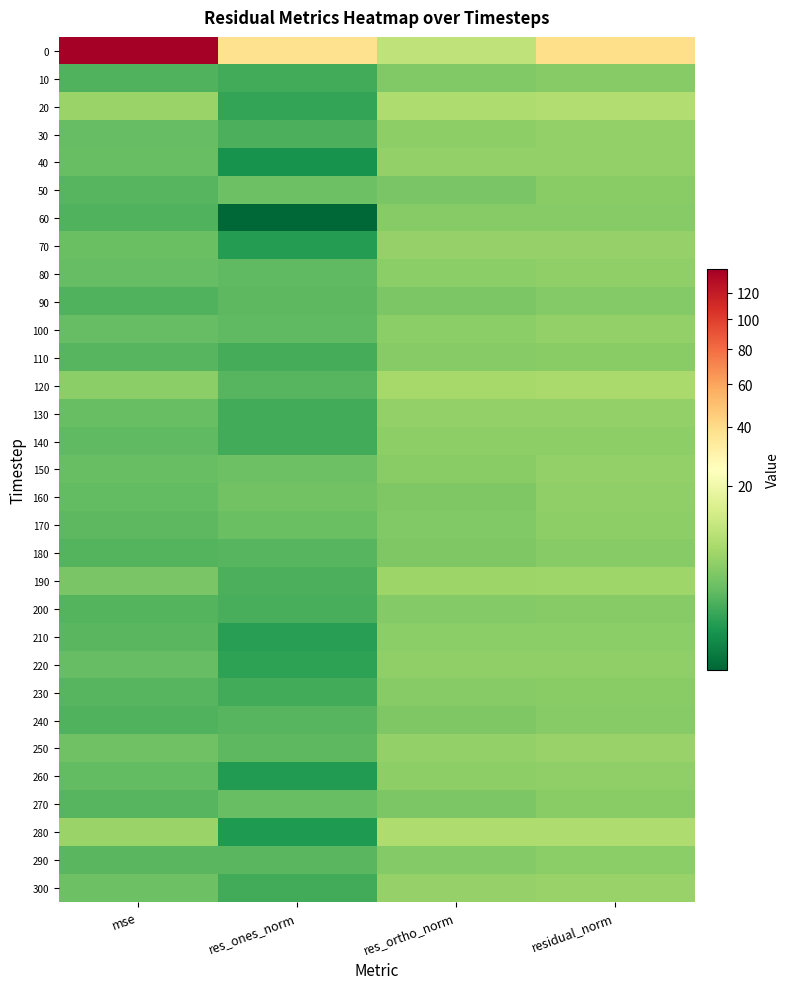

At how many categories does at least one series exceed 114?

1